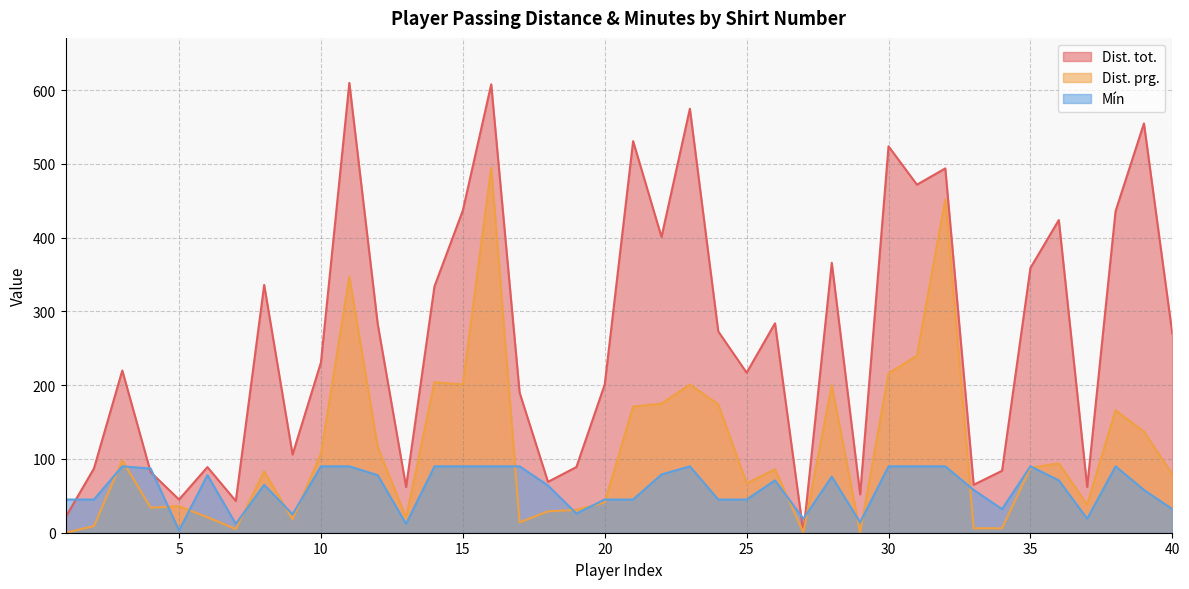

What is the value of the Dist. tot. point at the 19th from the left?

89